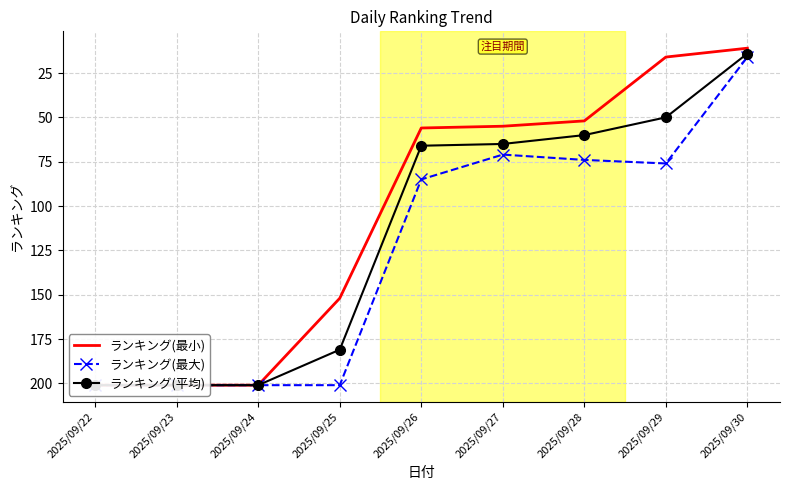

Rank the series at 2025/09/27 from highest to lowest value.

ランキング(最大), ランキング(平均), ランキング(最小)